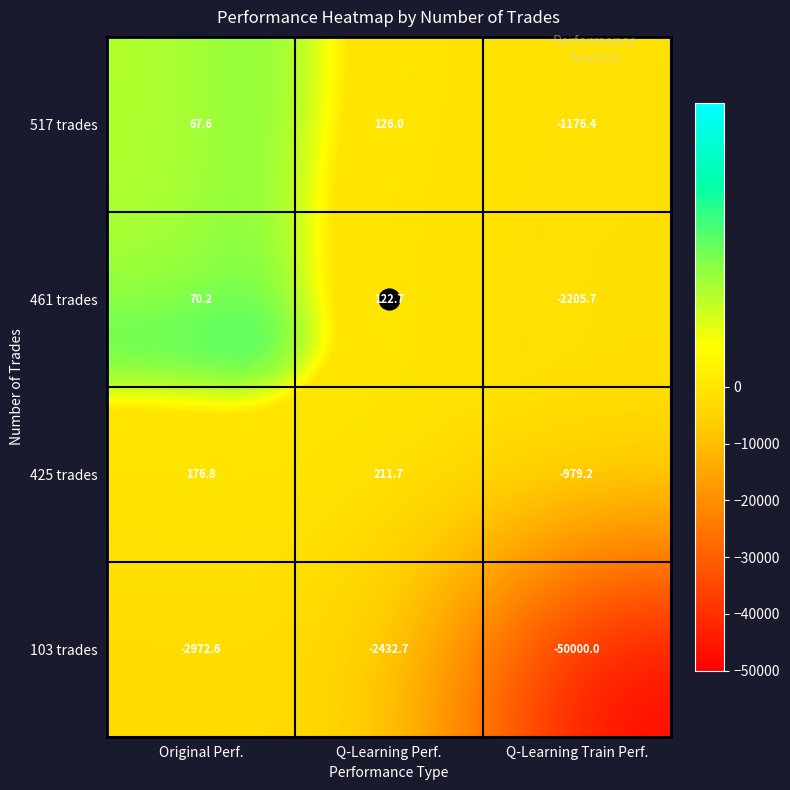

What is the total value across all series at Q-Learning Perf.?

-1972.3